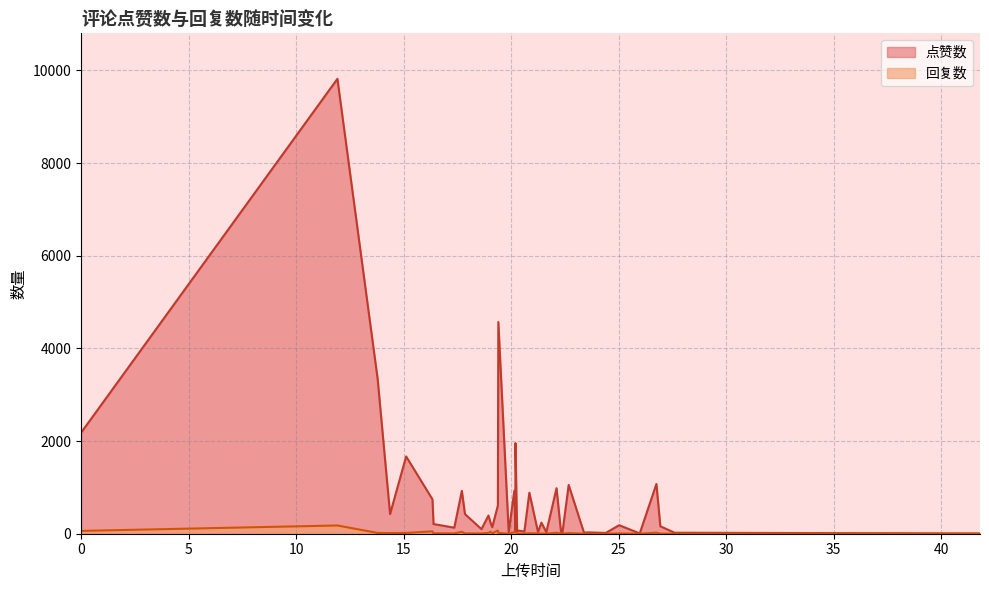

Is it true that 回复数 equals 10 at 1676360059?

False